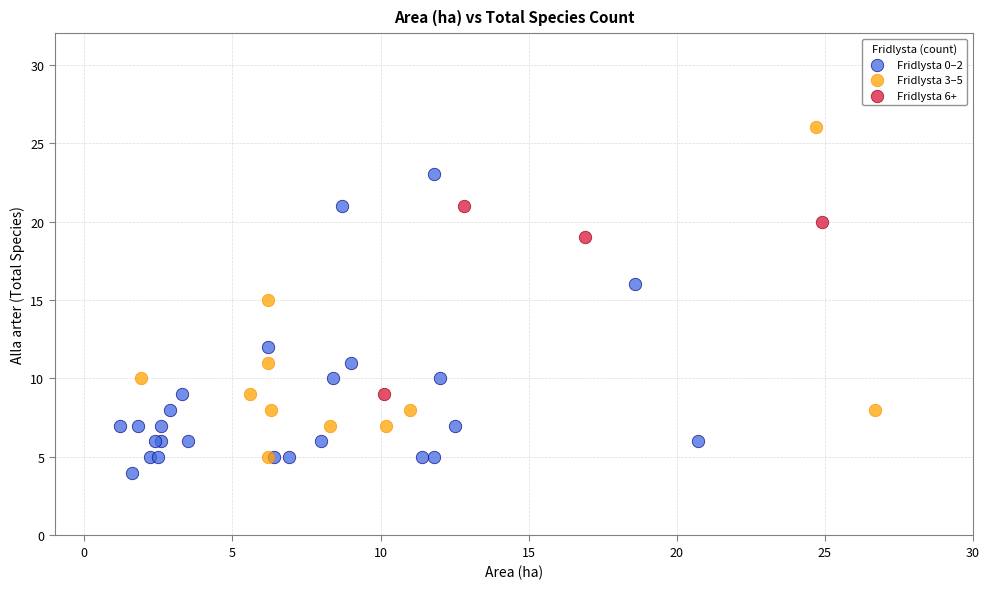

Which series reaches the minimum Y coordinate?

Fridlysta 0–2